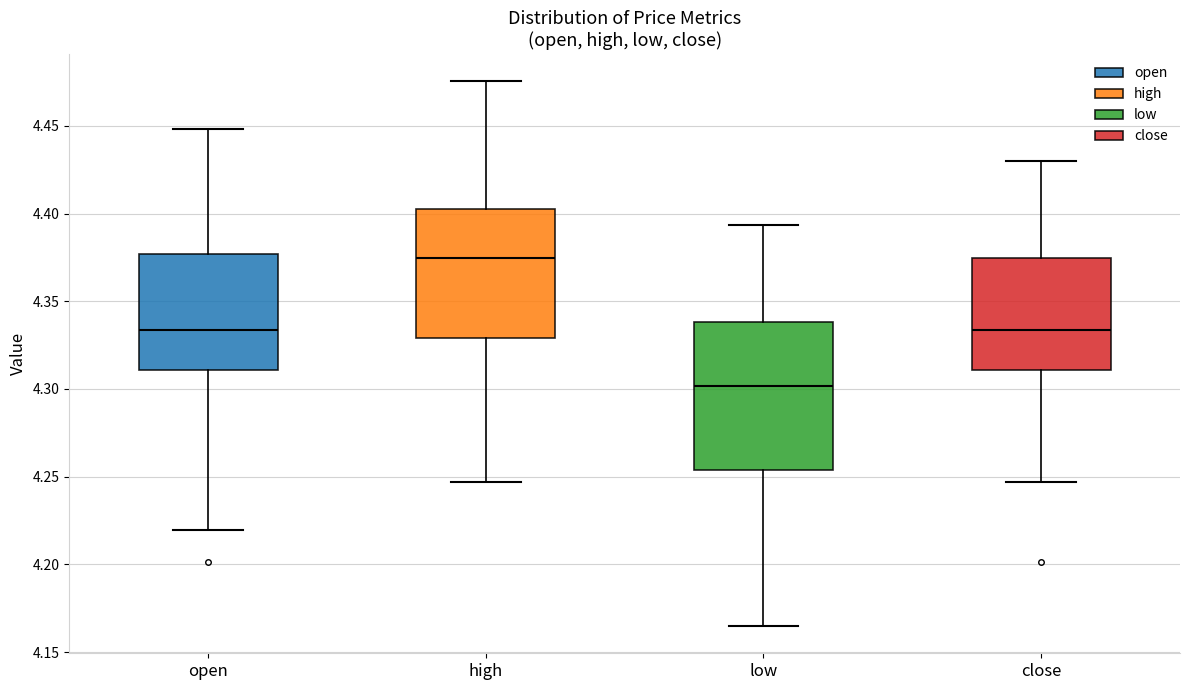

Where does the lower whisker of the box for open end on the y-axis? The values are not printed on the chart, so give them approximately, as read against the axis.

4.220